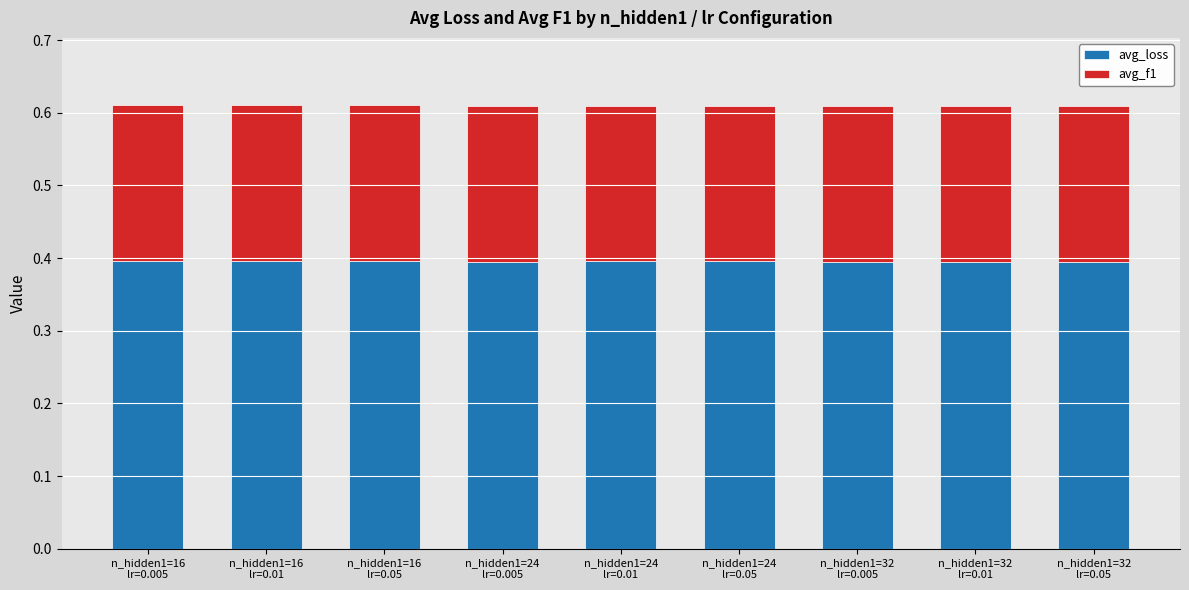

Is it true that avg_loss equals 0.1 at n_hidden1=16
lr=0.05?

False